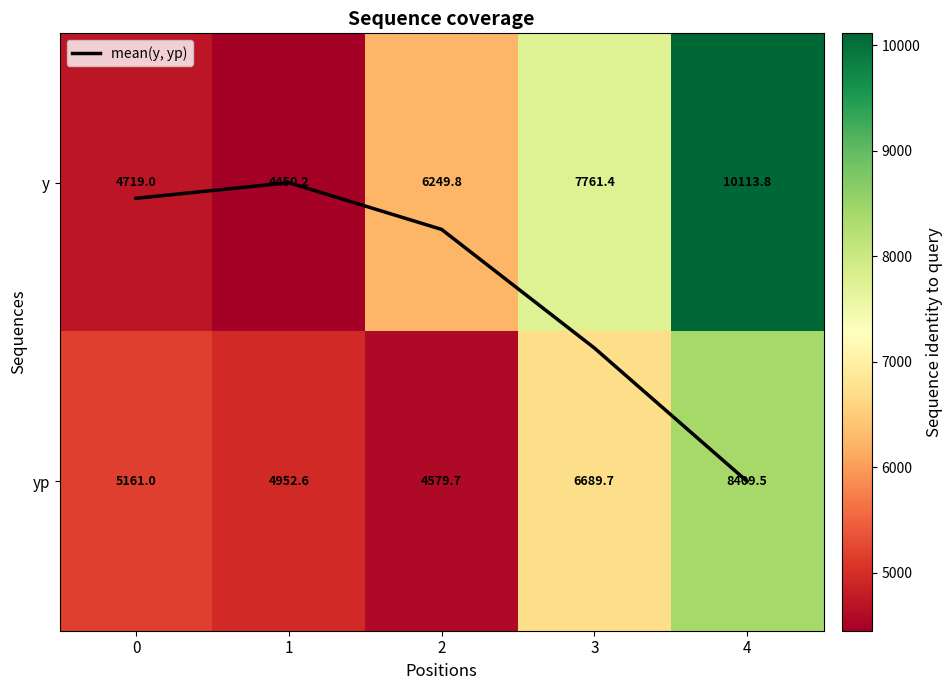

Which series has the largest total across all categories?

y